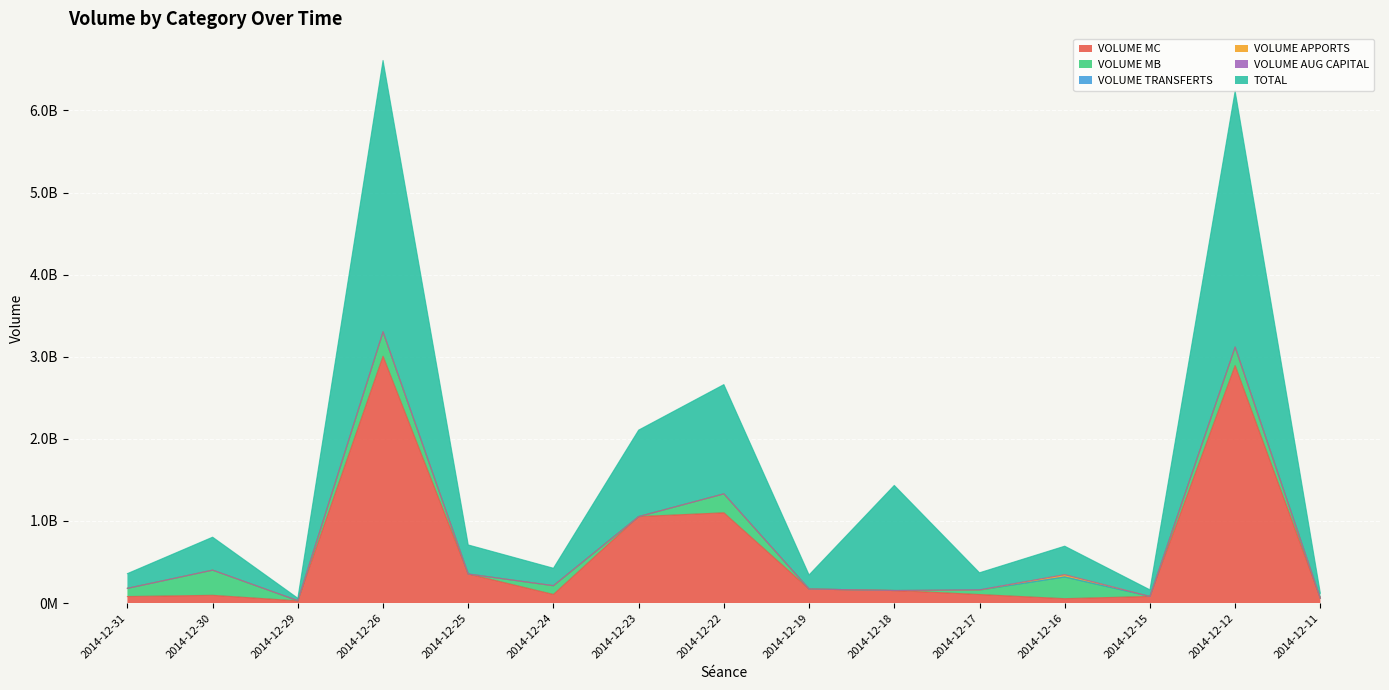

Which category has the highest value in the VOLUME MC series?

2014-12-26